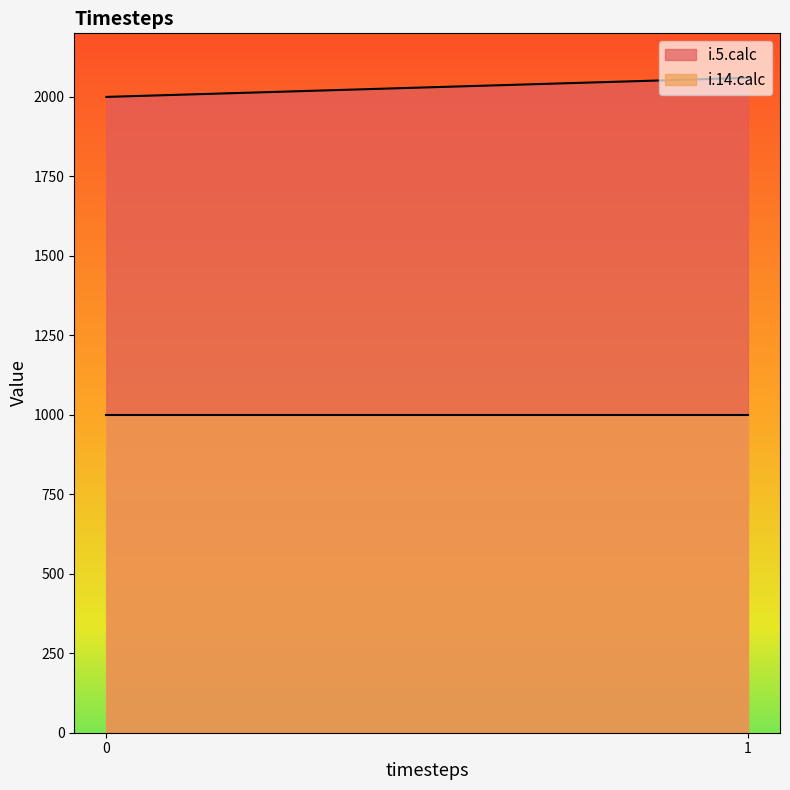

True or false: i.5.calc has a value of 1058 at 0.

False